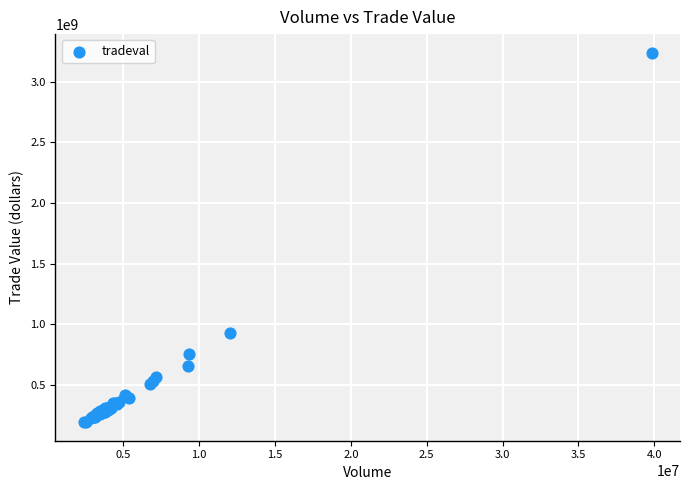

What Y value in the scatter plot is closest to 1715510887?

925075294.0